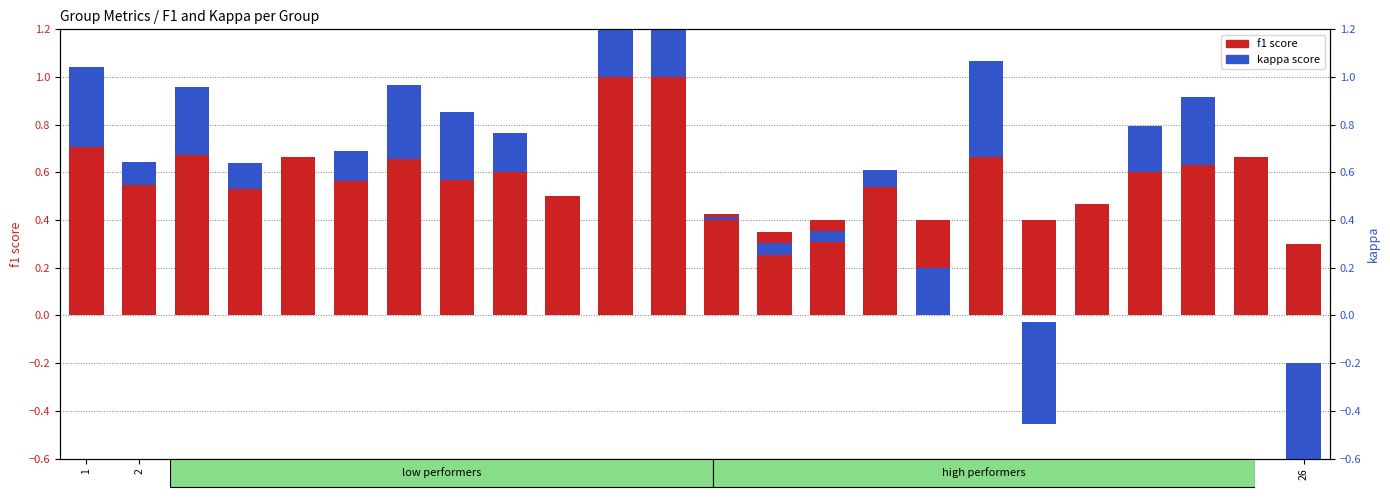

What is the minimum value for kappa score?

-0.5